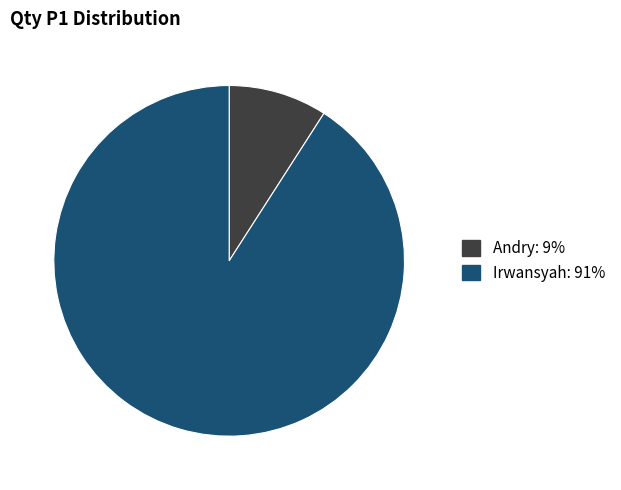

Count the number of slices in the pie.

2